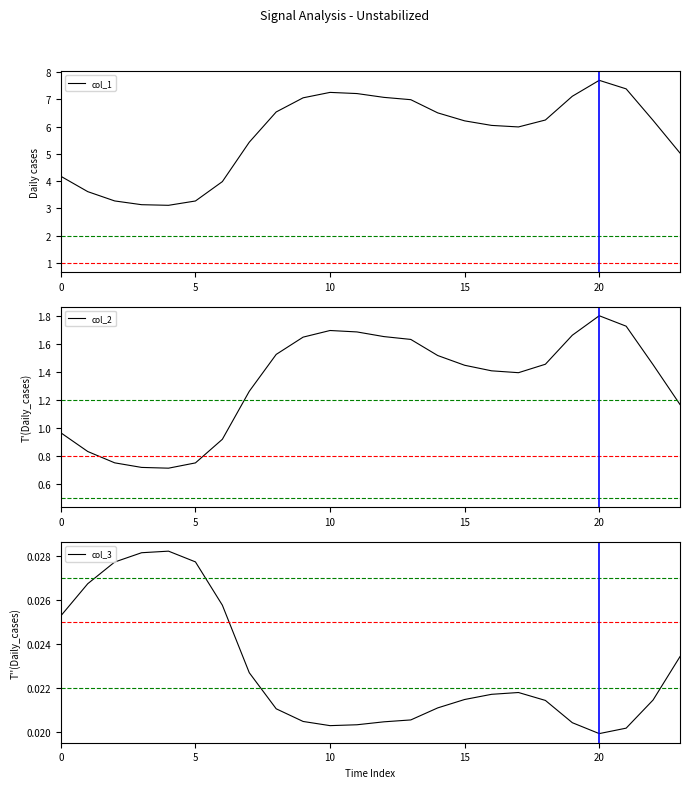

What is the lowest value of the col_1 series?

3.1